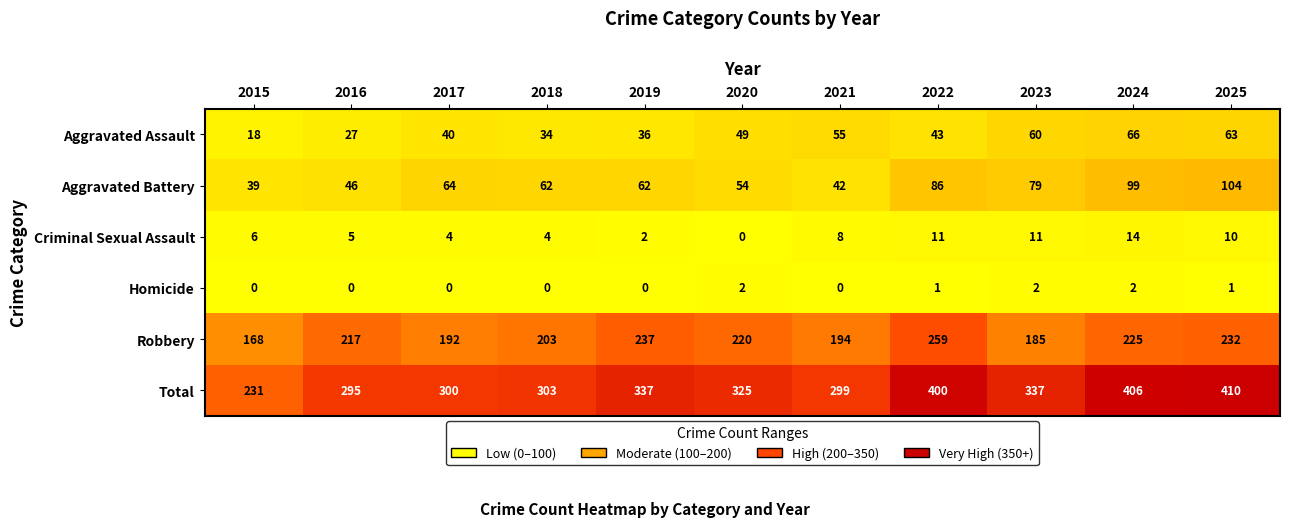

At how many categories does at least one series exceed 289?

10